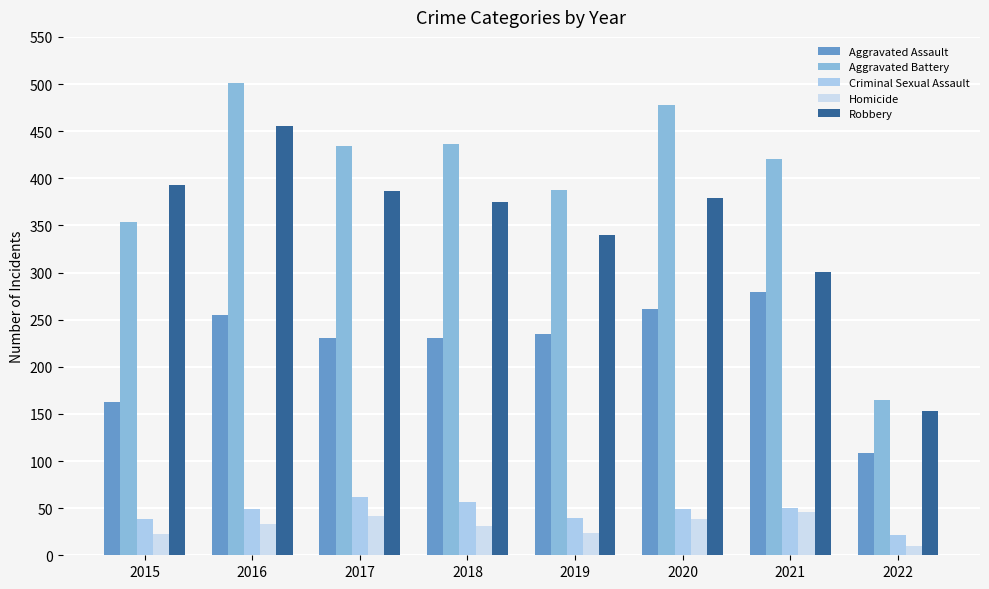

Count the number of data series in this chart.

5